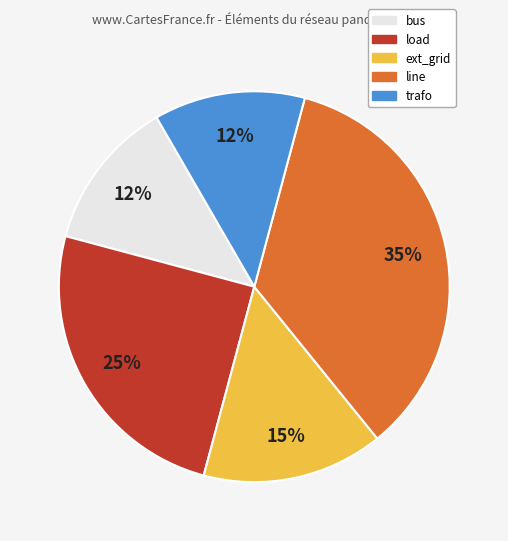

The load slice represents 25% of the pie. True or false?

True